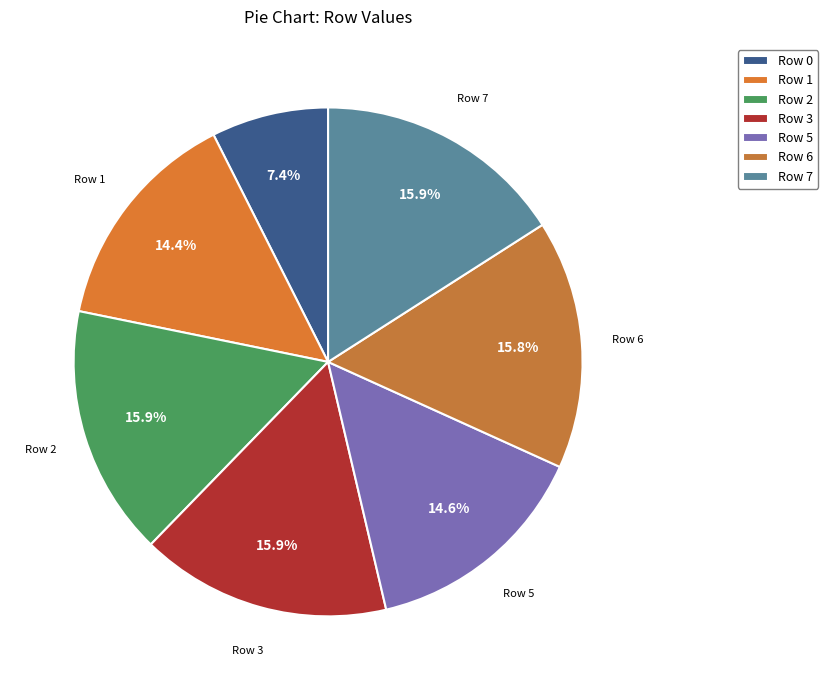

How many slices are in this pie chart?

7